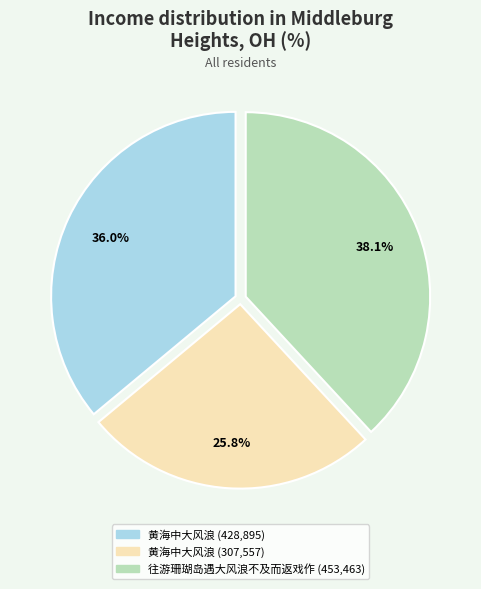

Is there a majority slice in this chart?

No